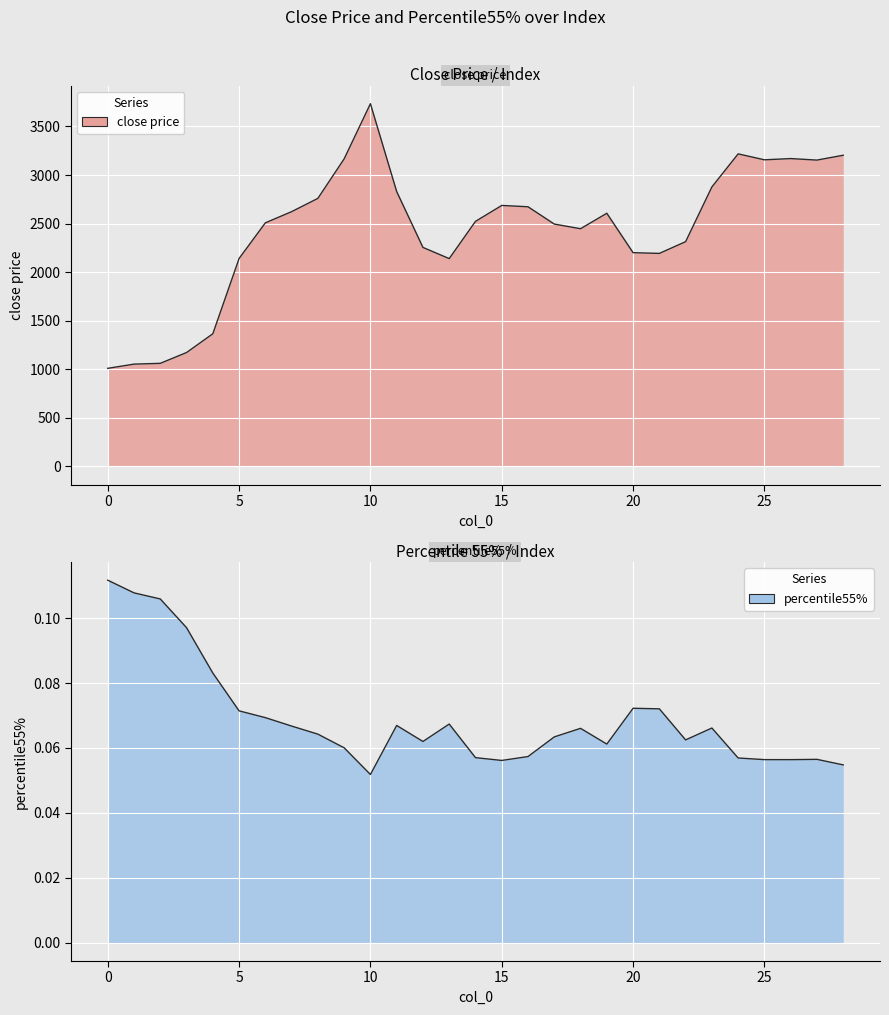

What is the difference between the close price values at 7 and 14?

100.0